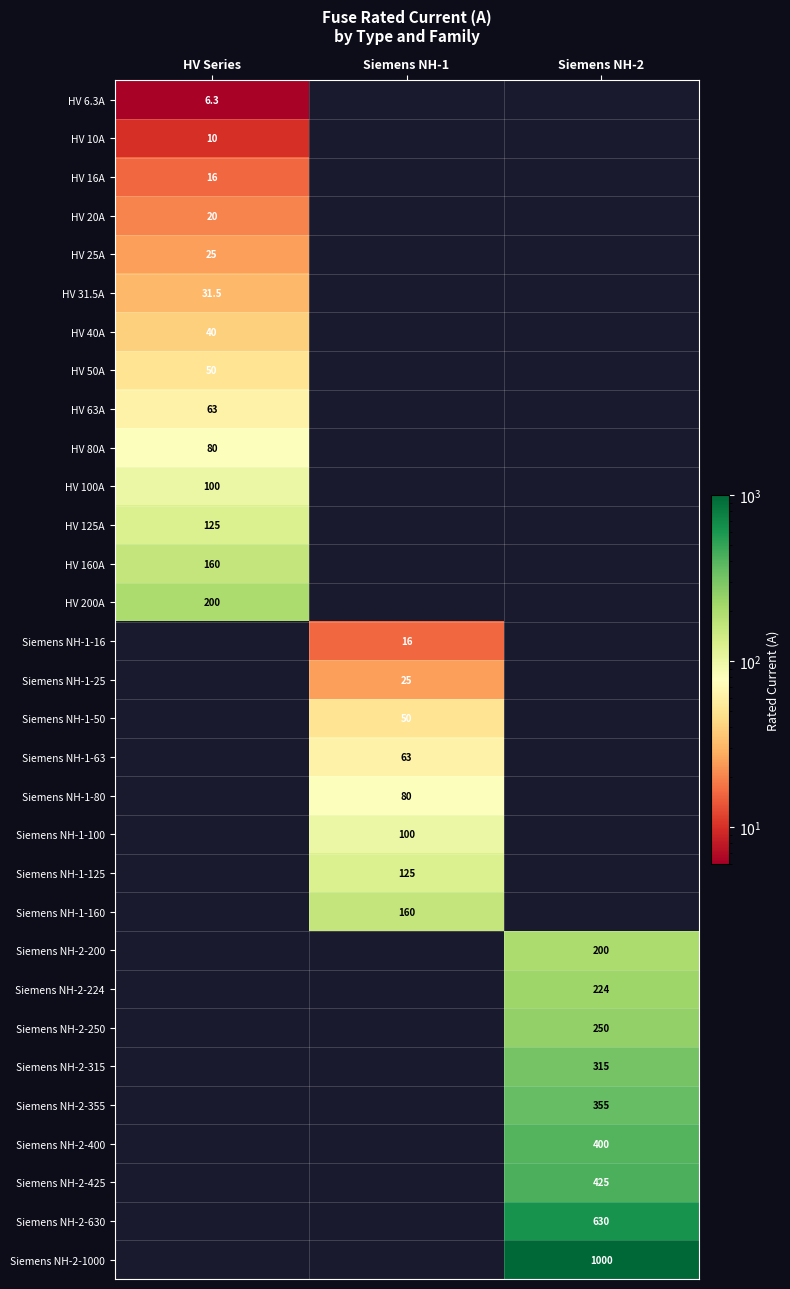

The Siemens NH-2-224 series shows 362.5 at Siemens NH-2. True or false?

False